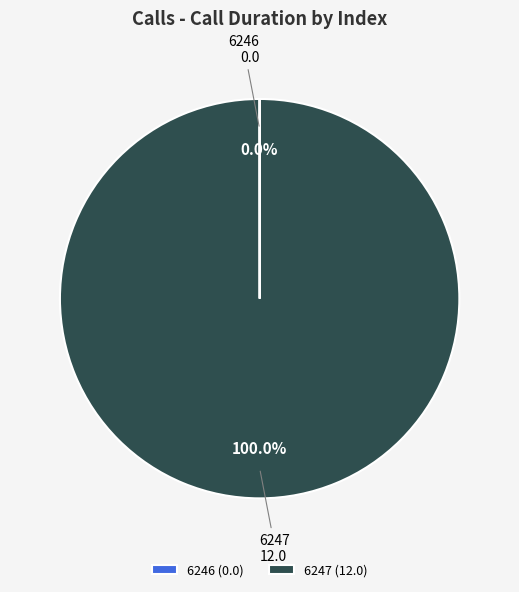

Does any single category account for the majority?

Yes